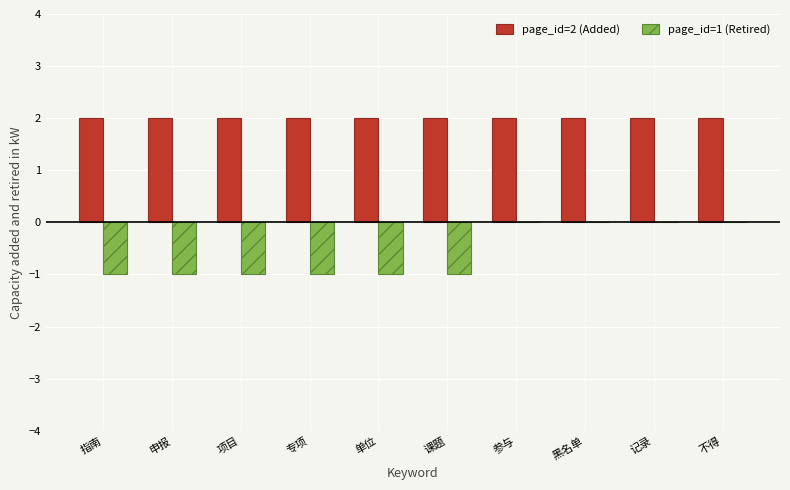

What is the spread (max minus min) of values at 申报?

3